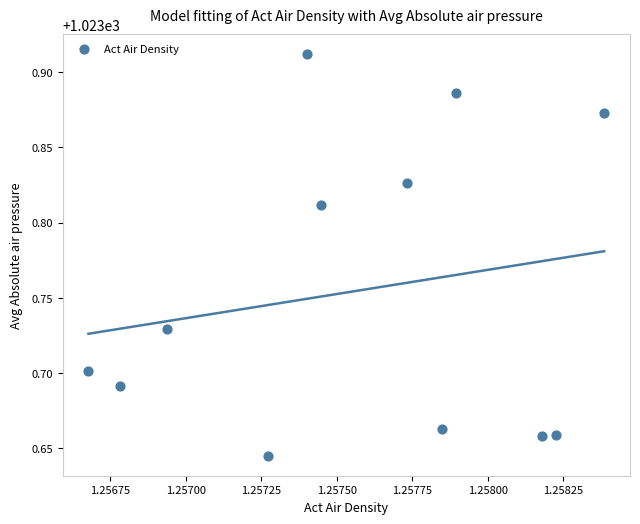

What is the average X value?

1.3